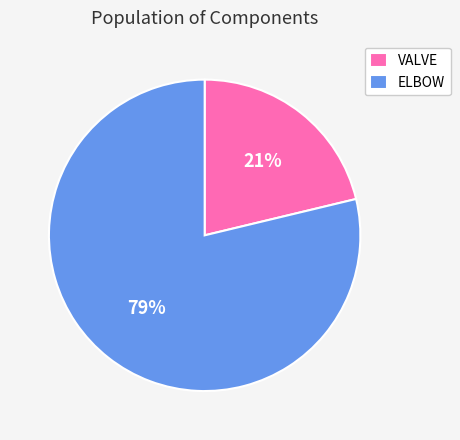

Is it true that VALVE is 29% of the pie?

False